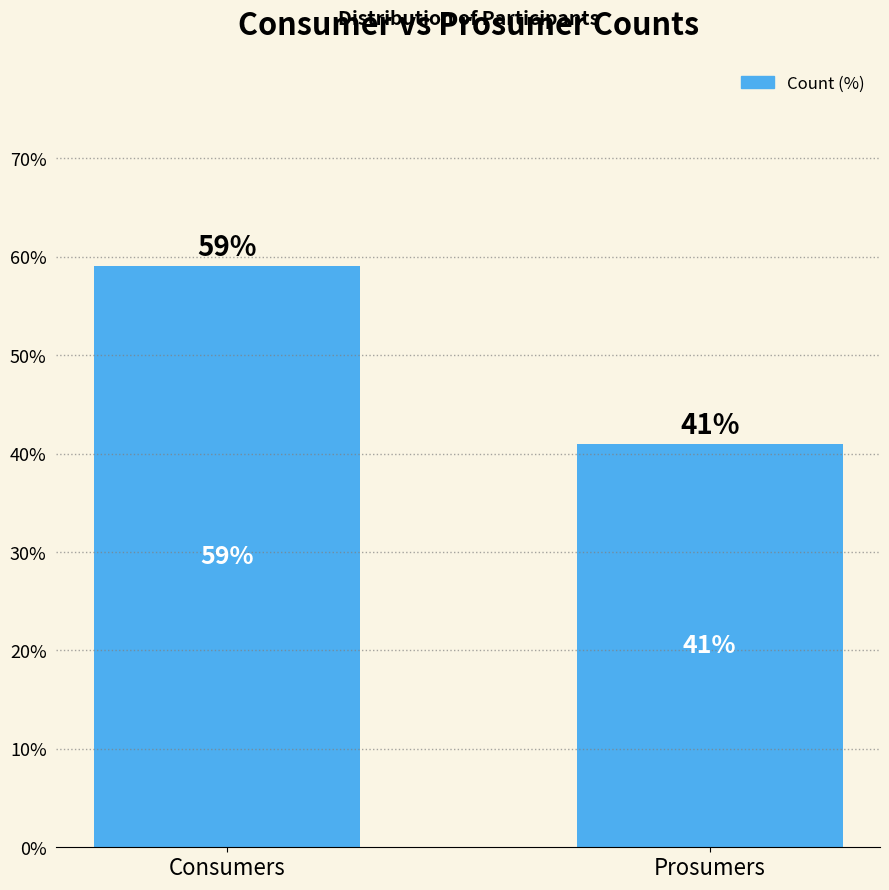

What is the sum of all values?

100.0